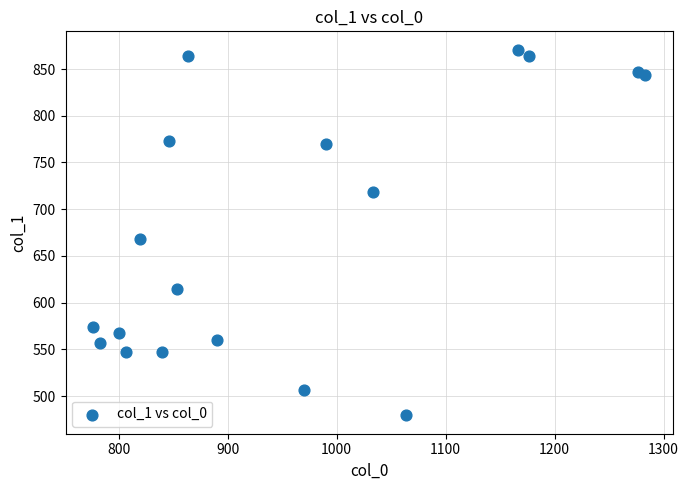

What is the range of X values (max minus min)?

506.7